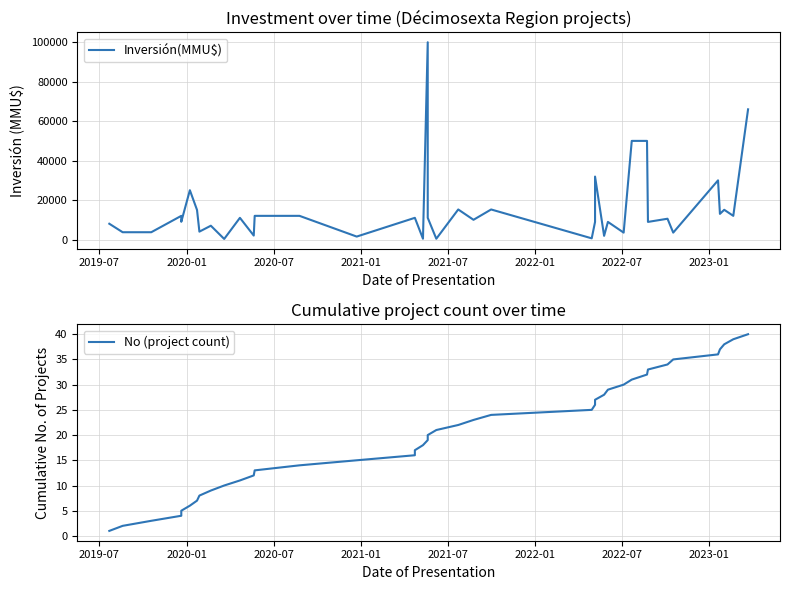

Which label corresponds to the smallest value in the chart?

2019-07